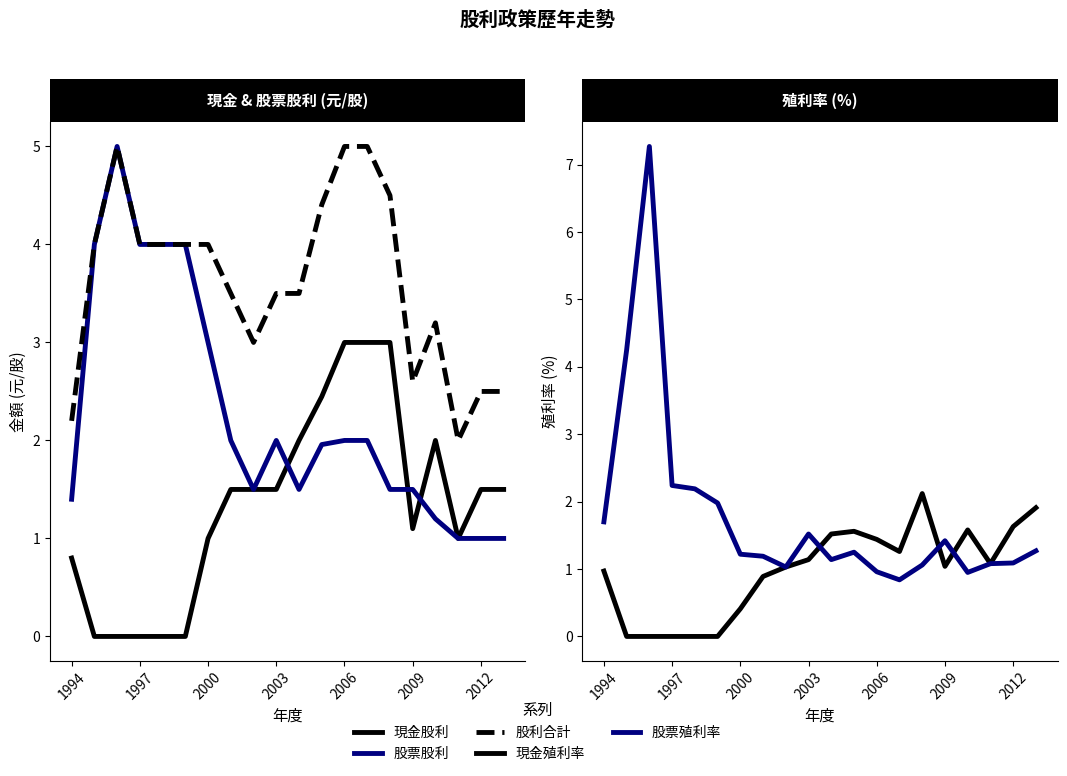

Which series ends up on top after the final intersection of 現金股利 and 股票殖利率?

現金股利